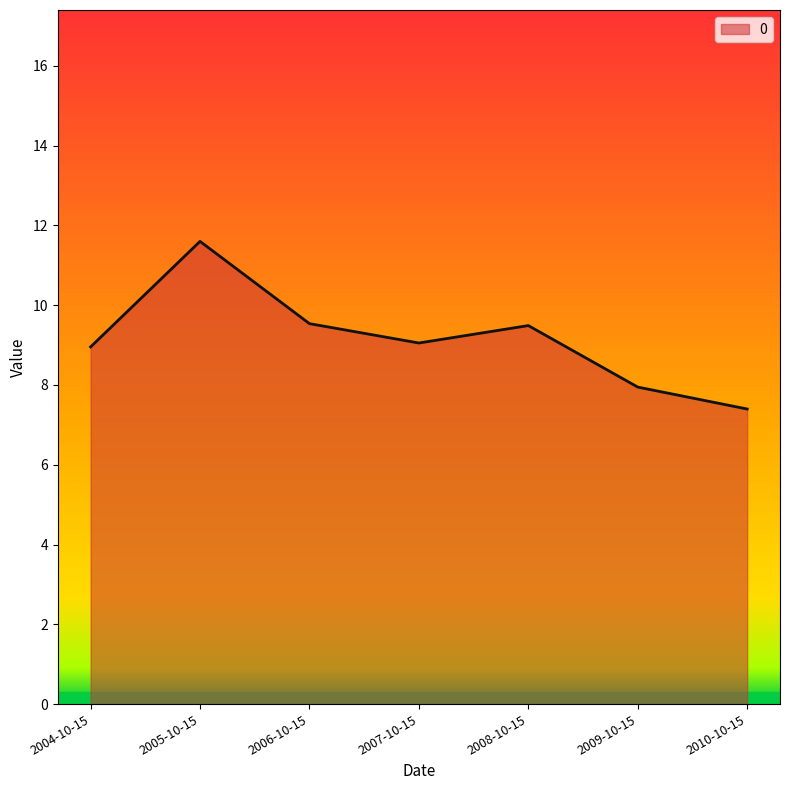

The chart shows a value of 1.9 at 2010-10-15. True or false?

False